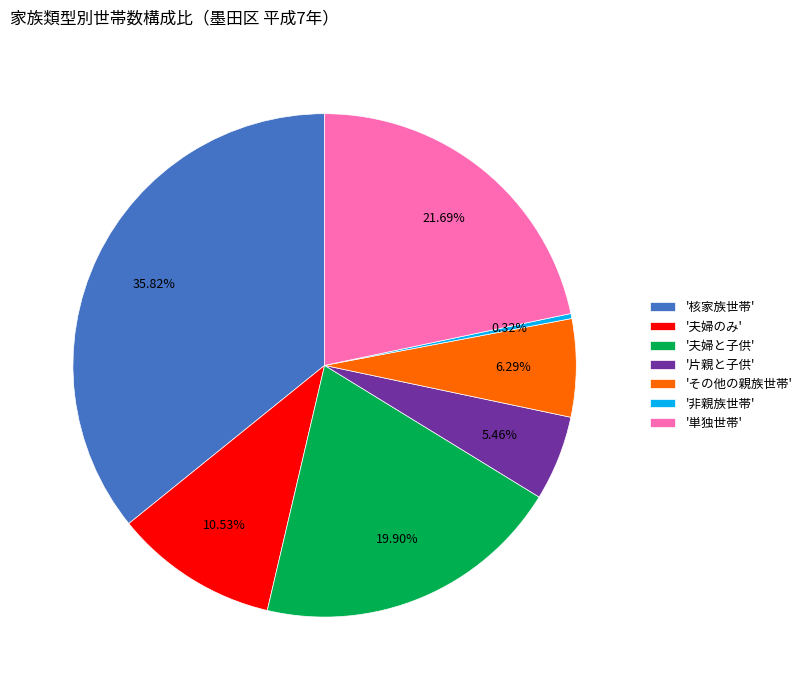

Rank the categories by value from highest to lowest.

'核家族世帯', '単独世帯', '夫婦と子供', '夫婦のみ', 'その他の親族世帯', '片親と子供', '非親族世帯'